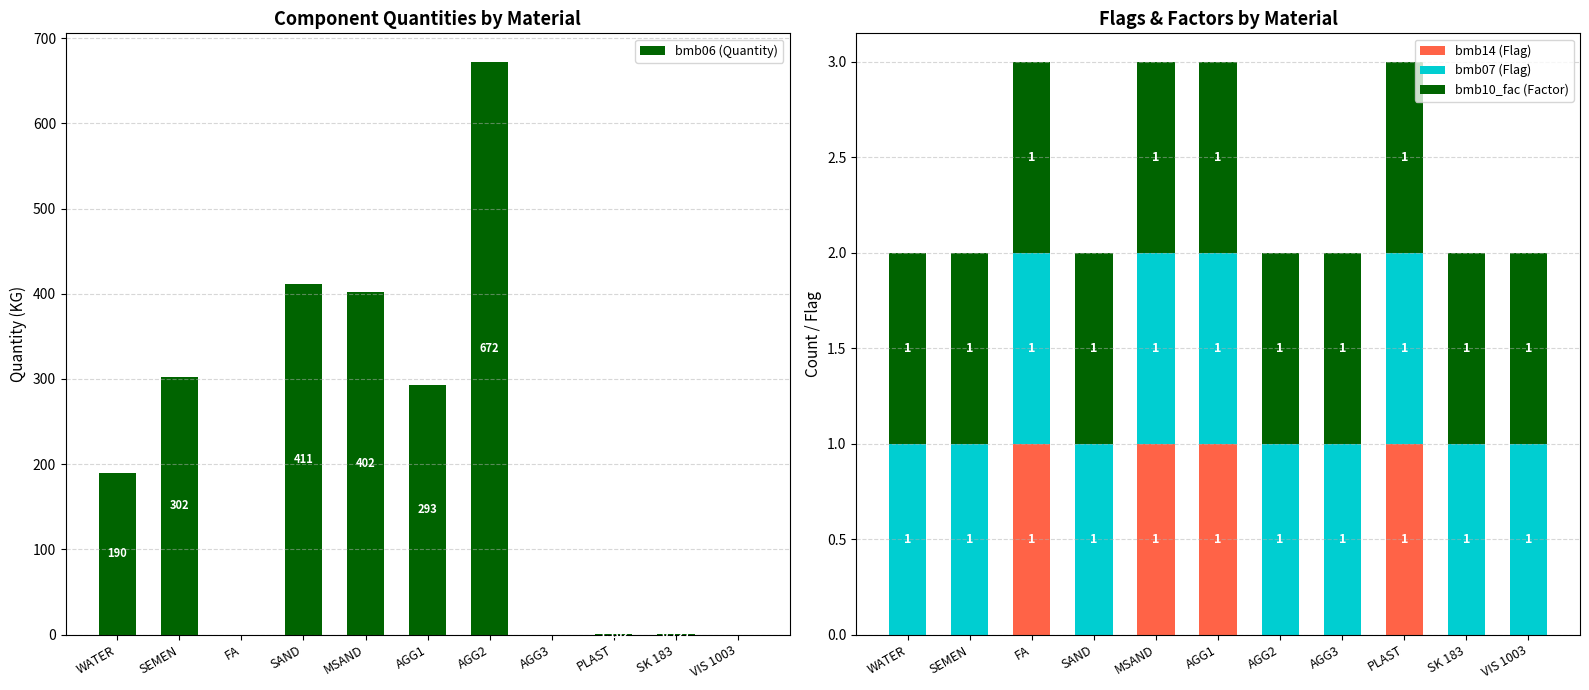

At which category is the sum across all series the highest?

AGG2